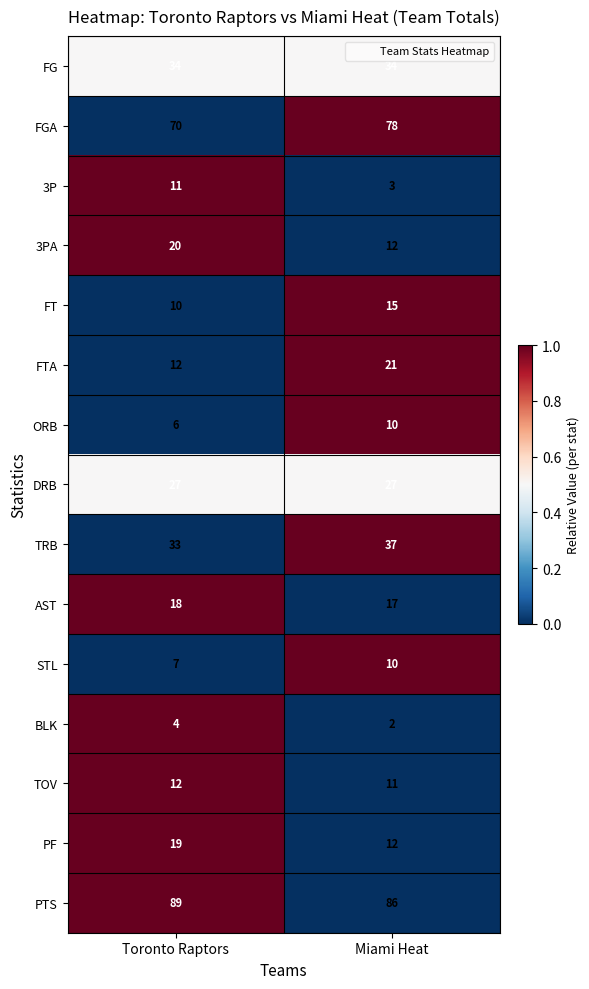

Reading left to right, list all the values displayed in this chart.

FG: Toronto Raptors=34	Miami Heat=34
FGA: Toronto Raptors=70	Miami Heat=78
3P: Toronto Raptors=11	Miami Heat=3
3PA: Toronto Raptors=20	Miami Heat=12
FT: Toronto Raptors=10	Miami Heat=15
FTA: Toronto Raptors=12	Miami Heat=21
ORB: Toronto Raptors=6	Miami Heat=10
DRB: Toronto Raptors=27	Miami Heat=27
TRB: Toronto Raptors=33	Miami Heat=37
AST: Toronto Raptors=18	Miami Heat=17
STL: Toronto Raptors=7	Miami Heat=10
BLK: Toronto Raptors=4	Miami Heat=2
TOV: Toronto Raptors=12	Miami Heat=11
PF: Toronto Raptors=19	Miami Heat=12
PTS: Toronto Raptors=89	Miami Heat=86